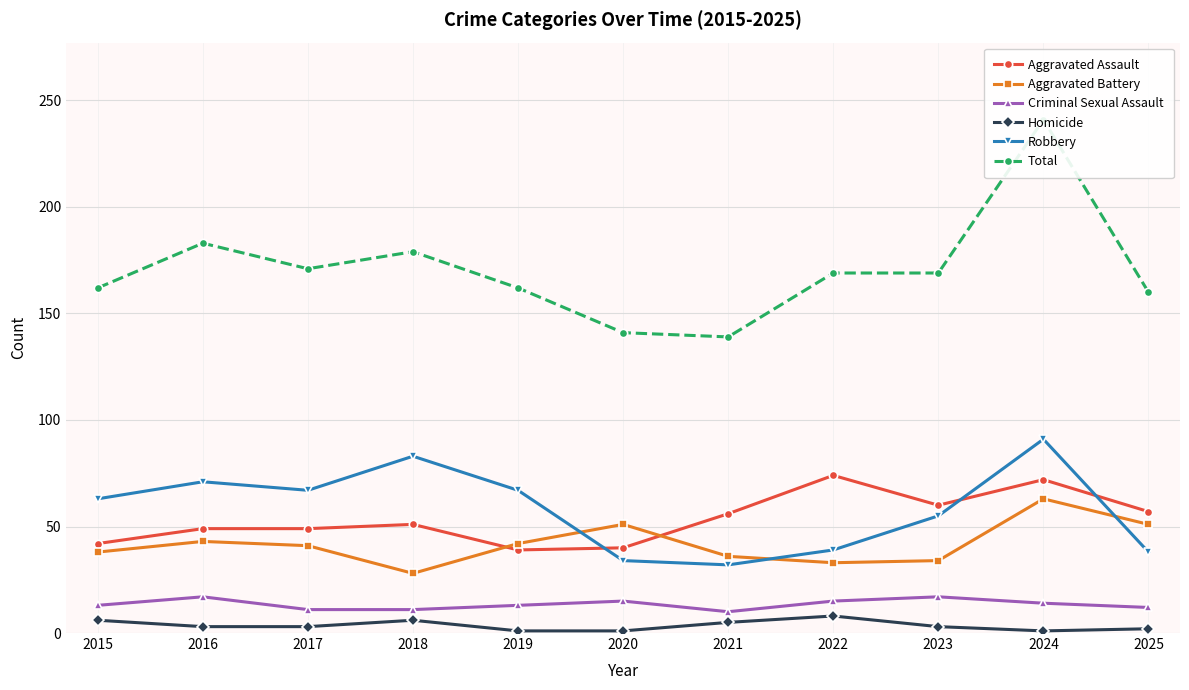

Is it true that Aggravated Assault equals 60 at 2023?

True